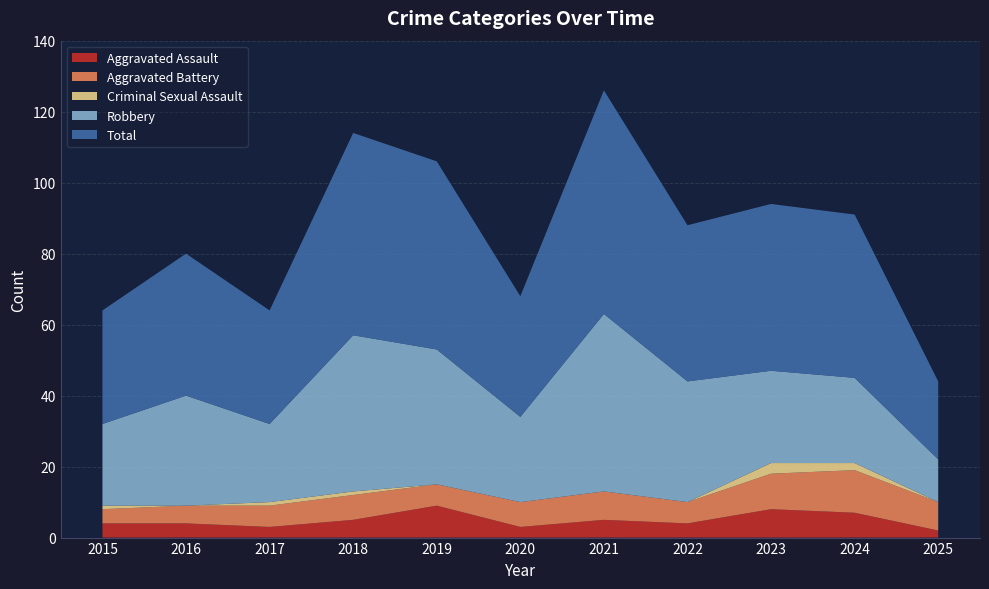

Reading left to right, list all the values displayed in this chart.

Aggravated Assault: 4	4	3	5	9	3	5	4	8	7	2
Aggravated Battery: 4	5	6	7	6	7	8	6	10	12	8
Criminal Sexual Assault: 1	0	1	1	0	0	0	0	3	2	0
Robbery: 23	31	22	44	38	24	50	34	26	24	12
Total: 32	40	32	57	53	34	63	44	47	46	22